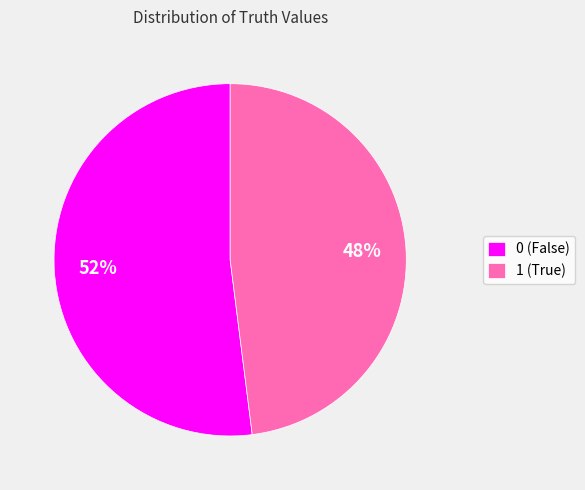

Does 0 account for over 50% of the chart?

Yes